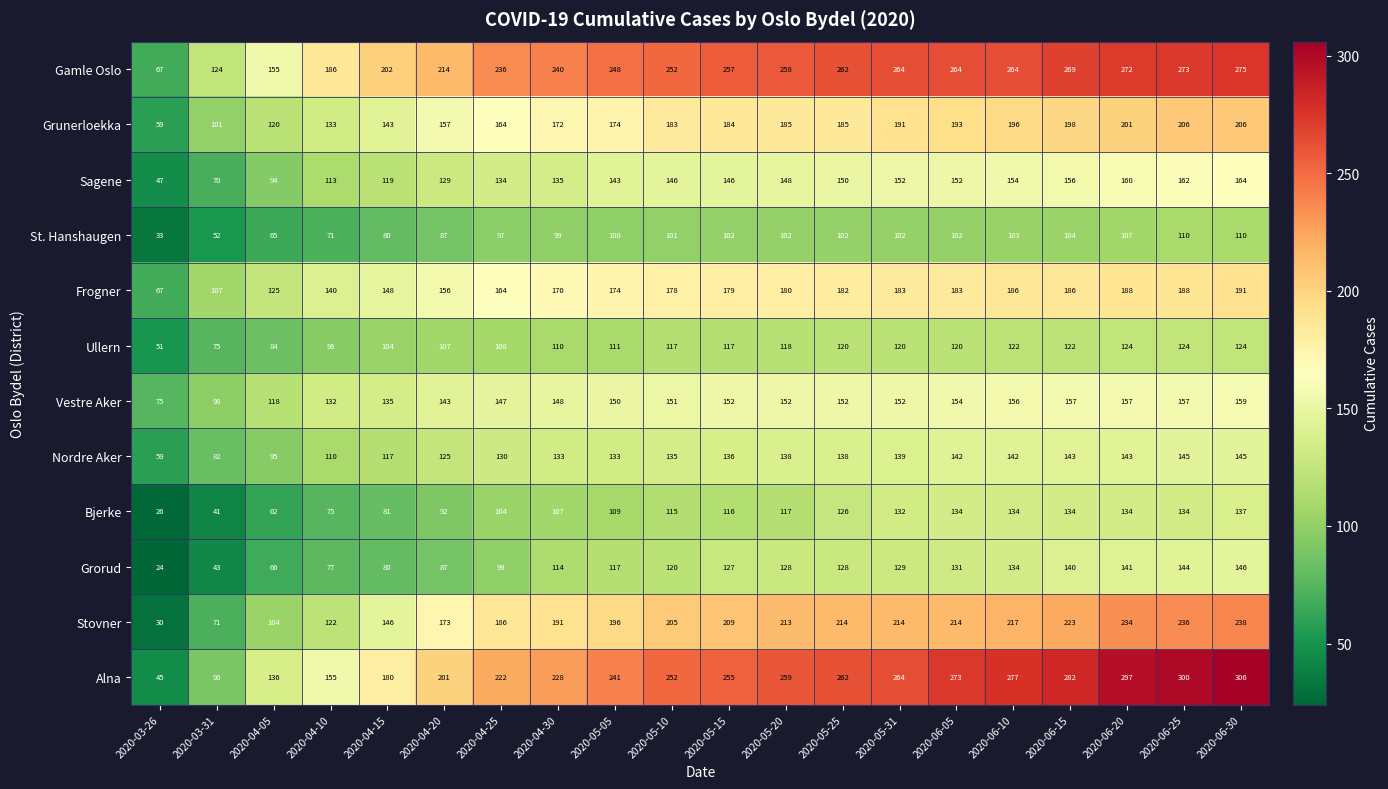

At which category is the sum across all series the highest?

2020-06-30